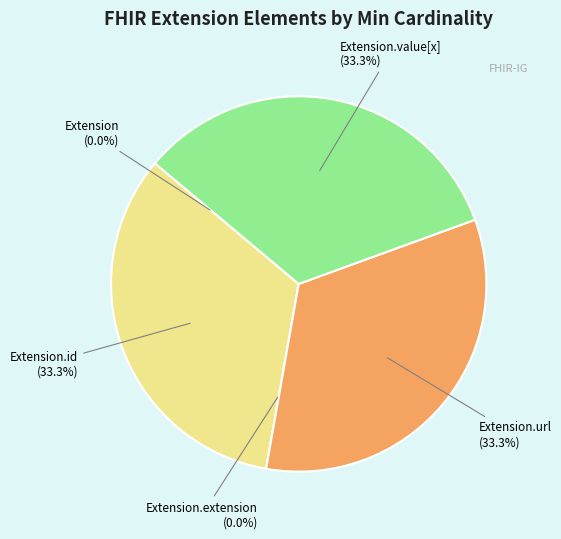

What is the smallest slice in the pie chart?

Extension